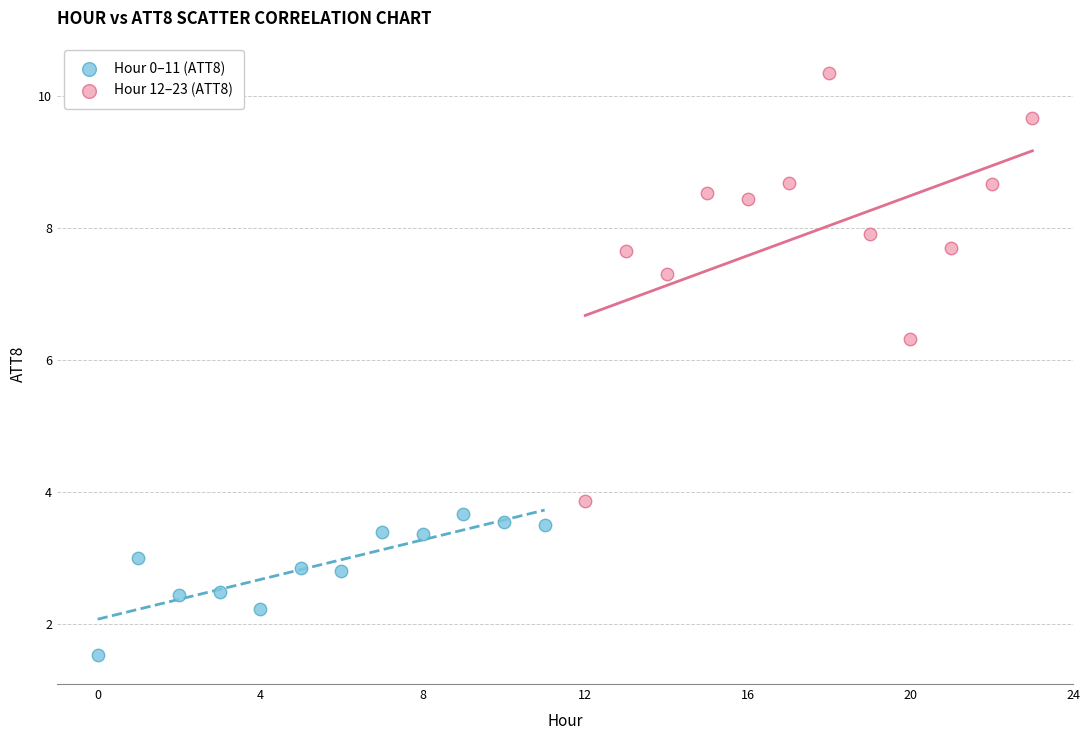

What are all the series names shown in the legend?

Hour 0–11 (ATT8), Hour 12–23 (ATT8)